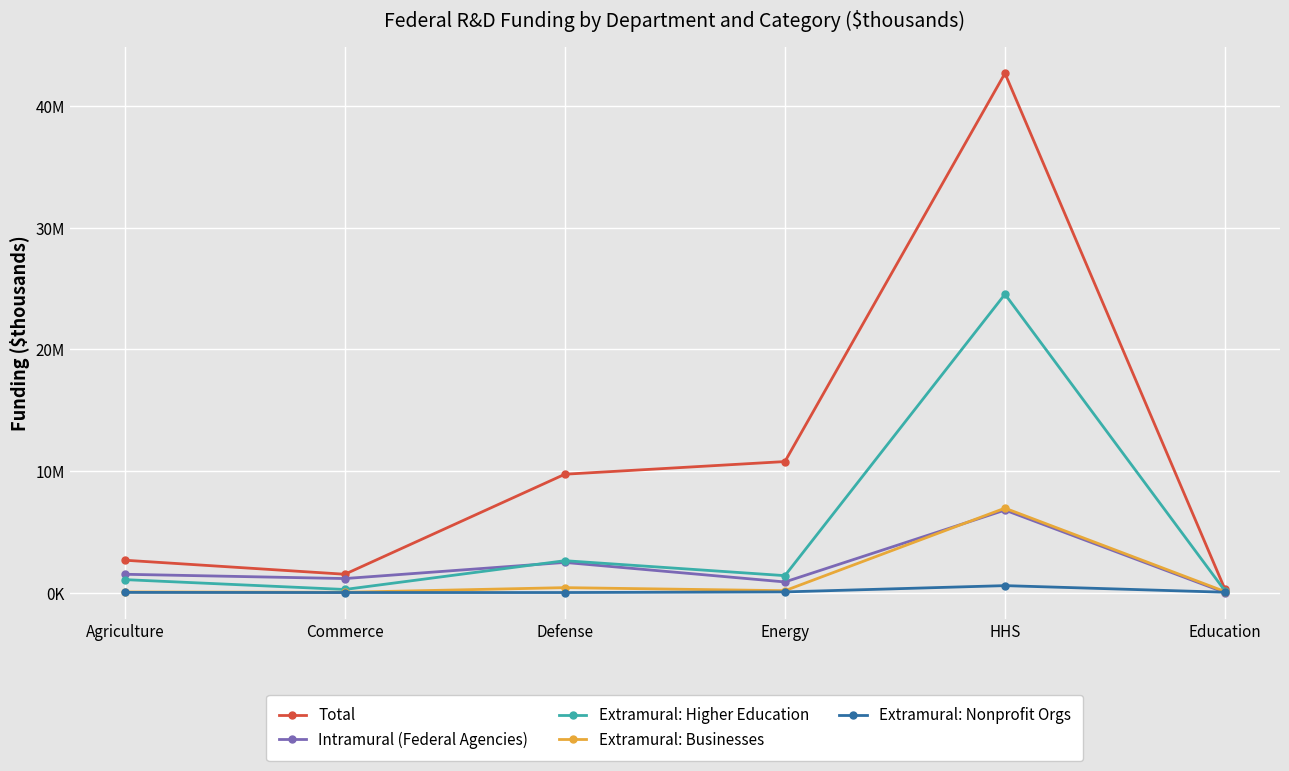

Is this an area chart (filled region under the line)?

No